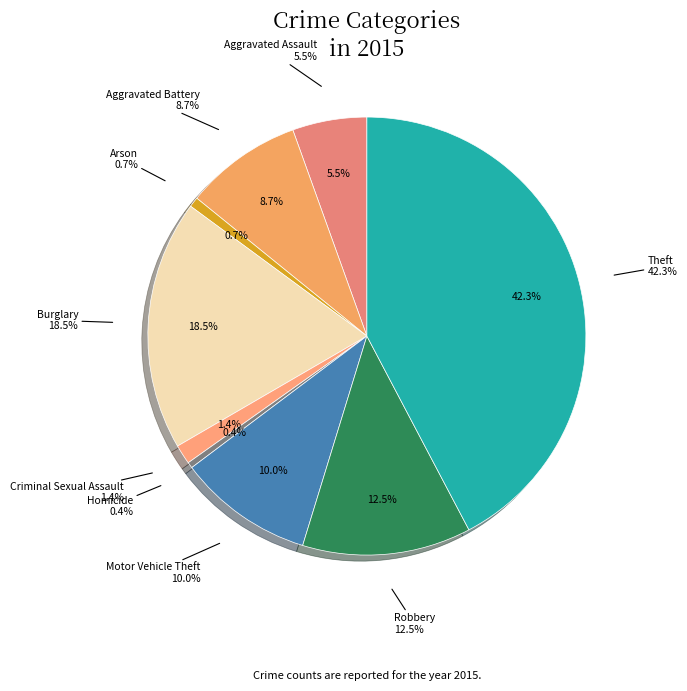

Do Arson and Homicide together represent more than half of the pie?

No